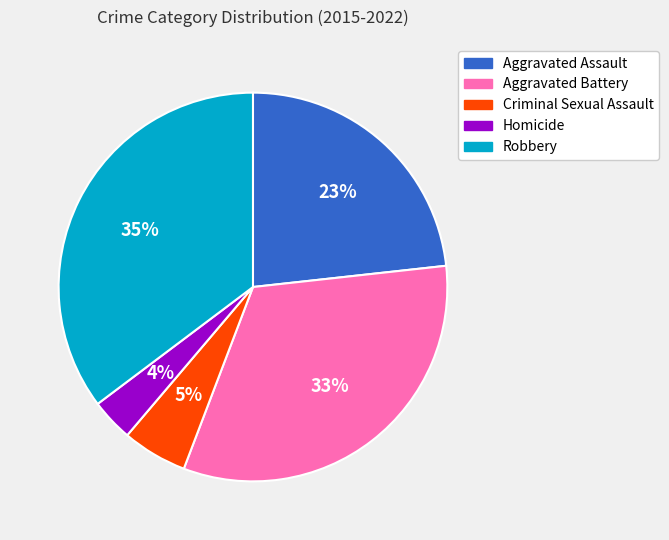

Is there a majority slice in this chart?

No